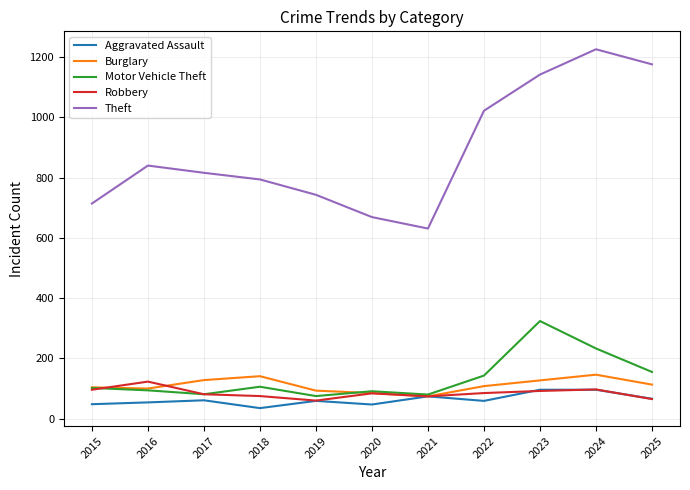

True or false: Burglary and Theft cross at least once.

False